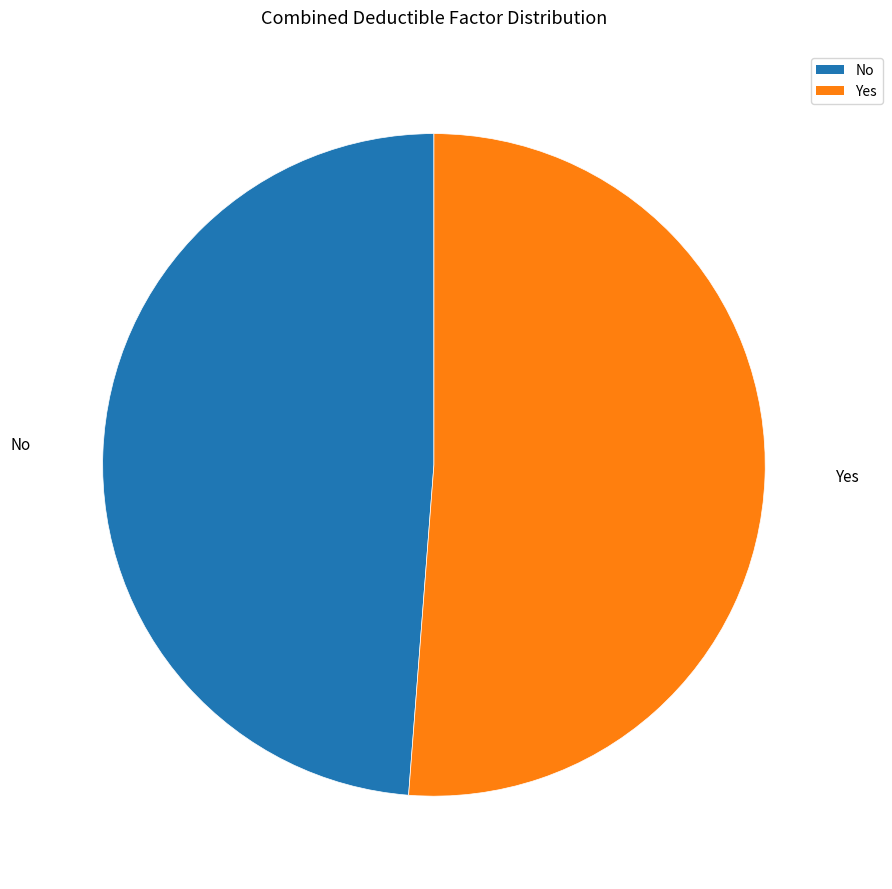

Which has a higher value, Yes or No?

Yes